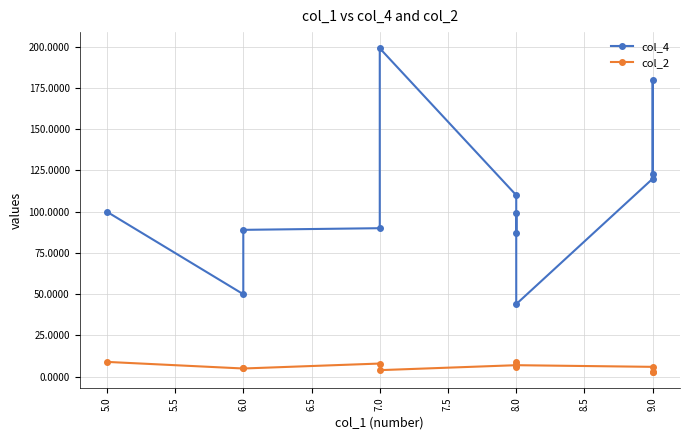

How many lines are shown in the chart?

2